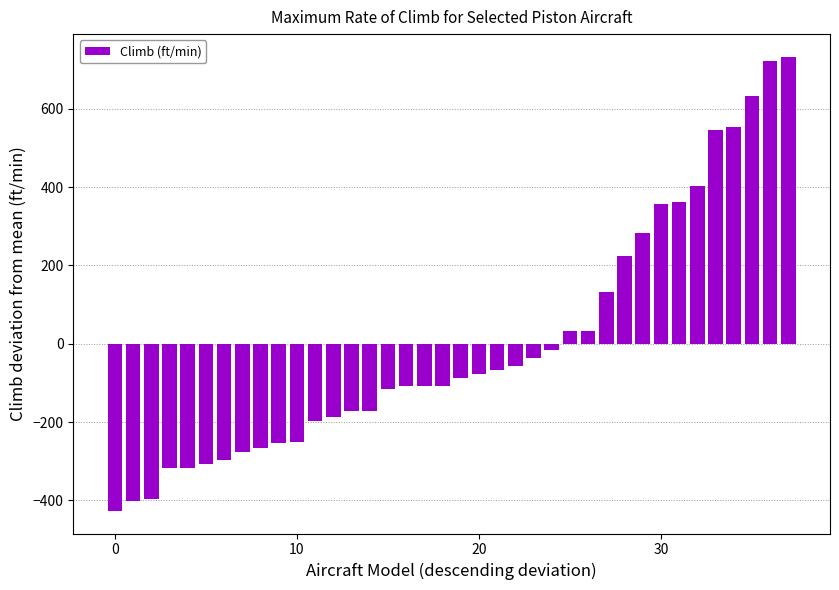

What is the greatest value displayed?

733.2